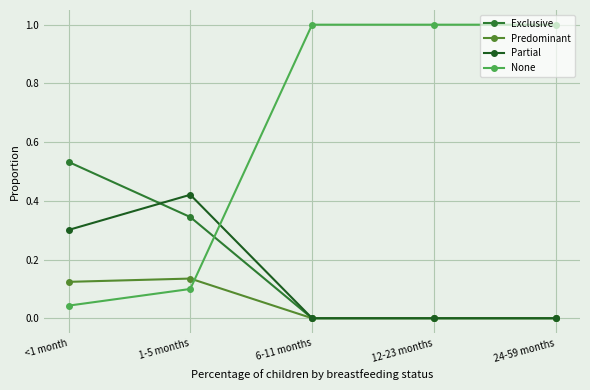

Count the Partial values in the range 0 to 1.

5